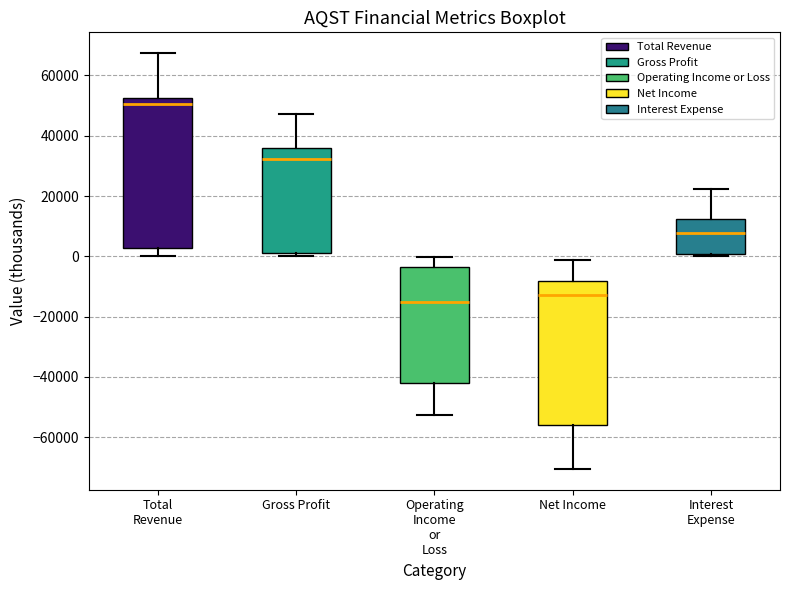

Which box is the tallest, from its lower edge to its upper edge?

Total Revenue